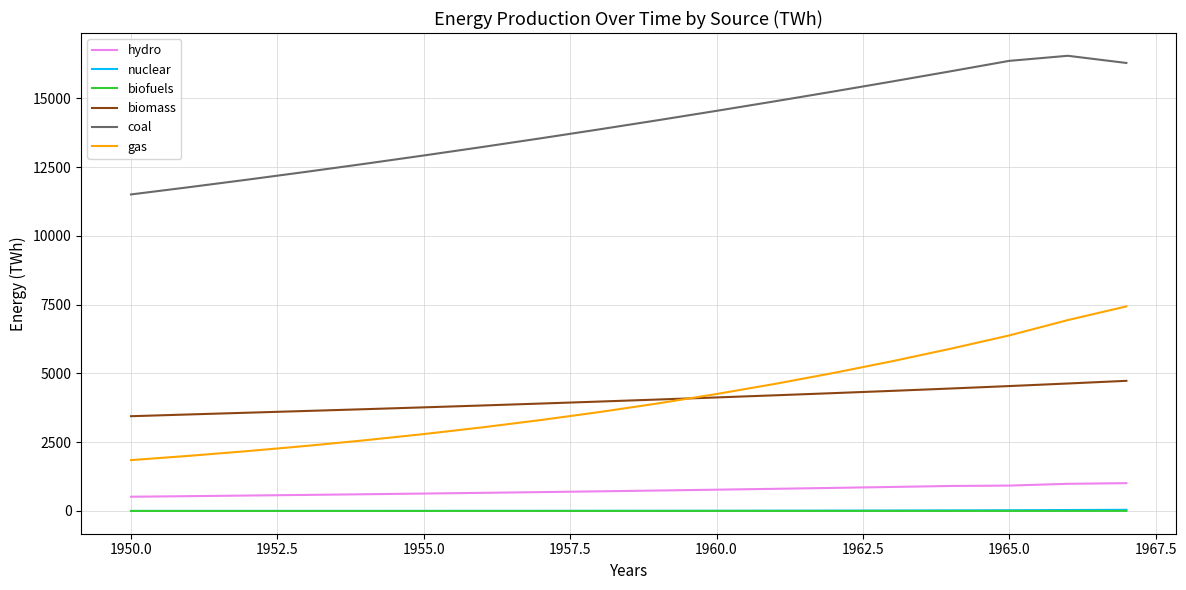

Which series has the widest spread of values?

gas